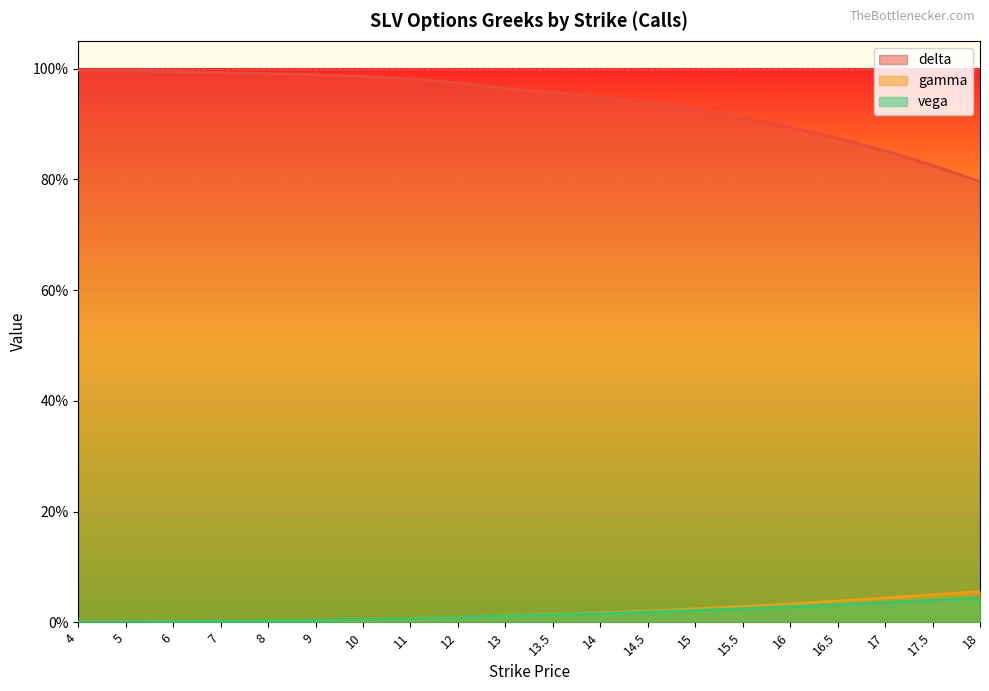

Which series changed the most between 7 and 12?

delta